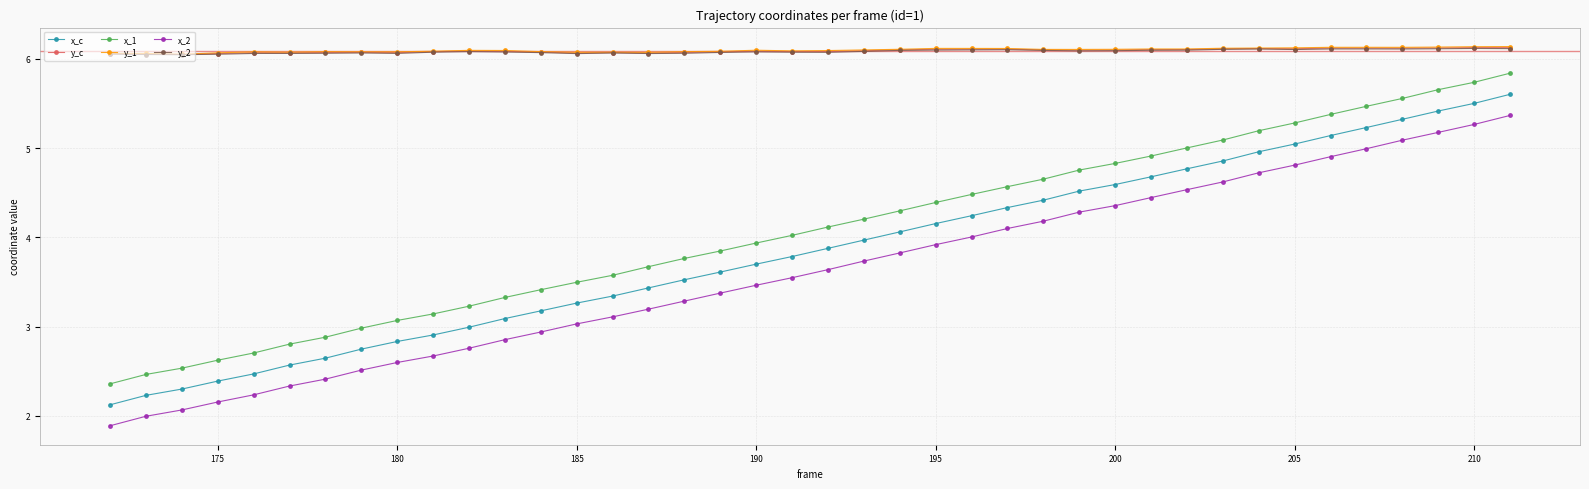

True or false: y_1 and x_2 cross at least once.

False